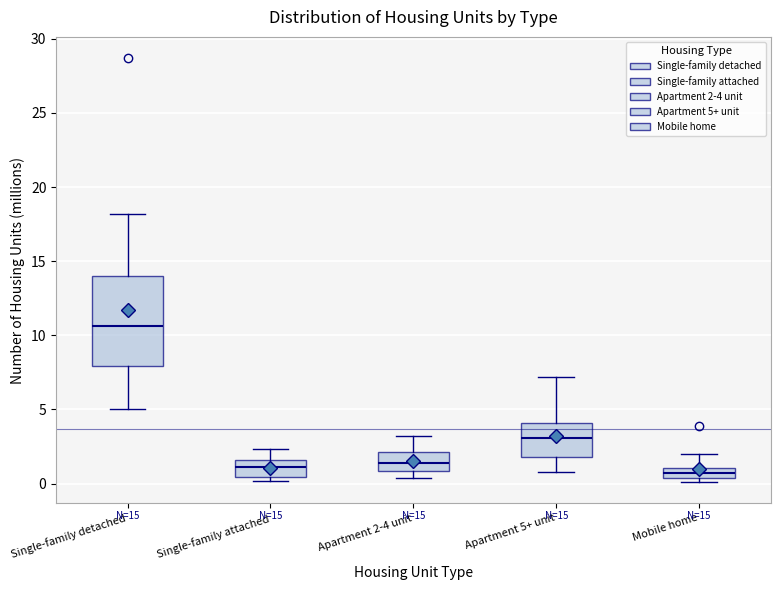

Which box is the tallest, from its lower edge to its upper edge?

Single-family detached